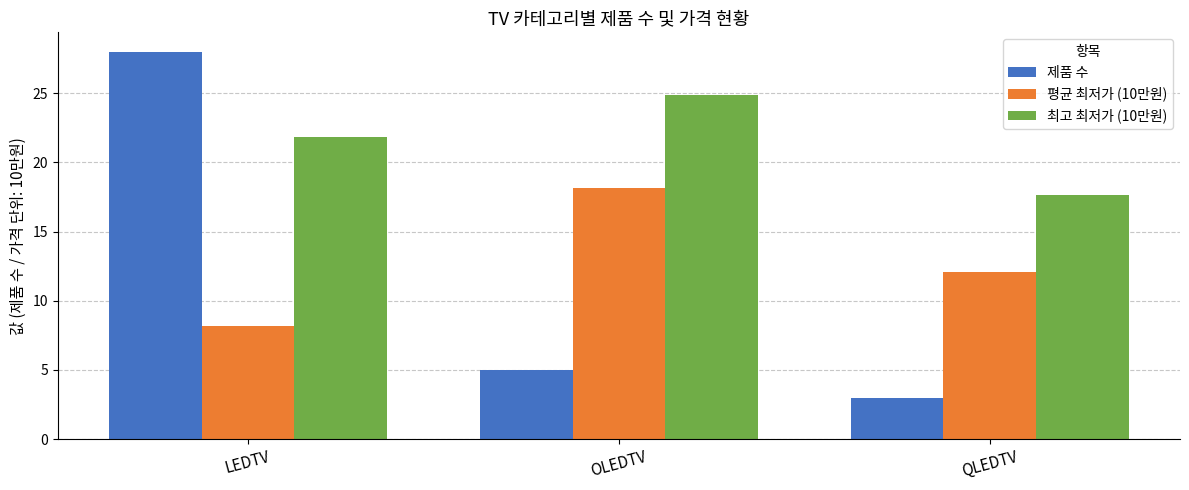

How many bars are there in each group?

3